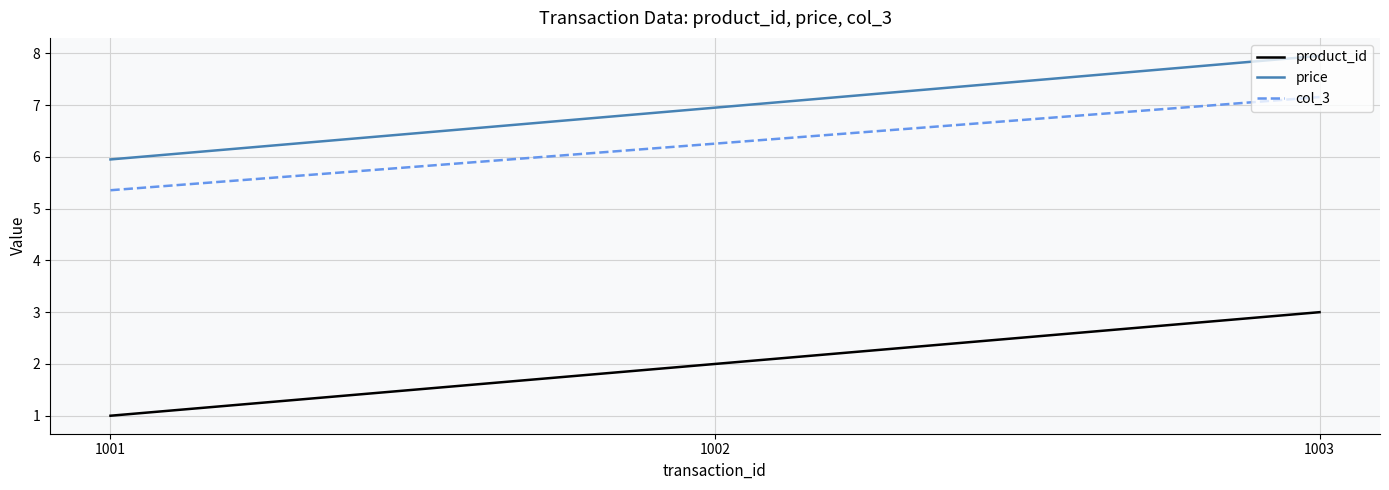

Rank the categories by col_3 value from lowest to highest.

1001, 1002, 1003